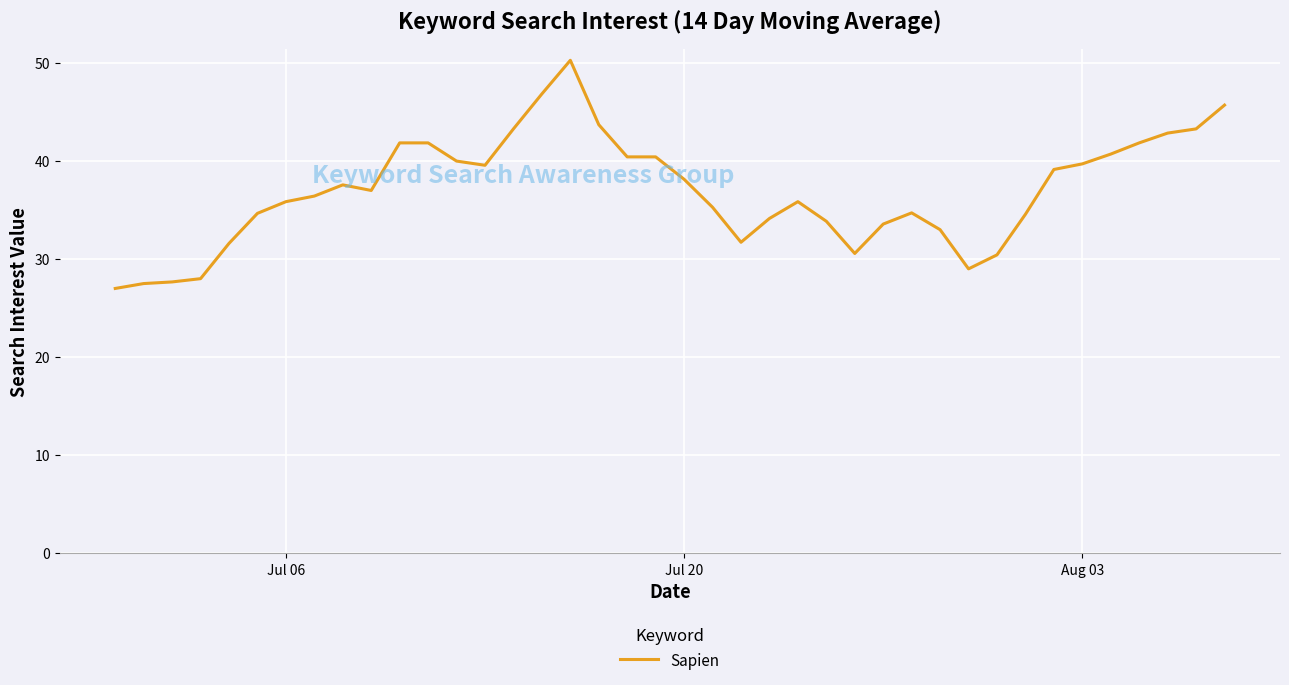

What is the smallest value displayed?

27.0